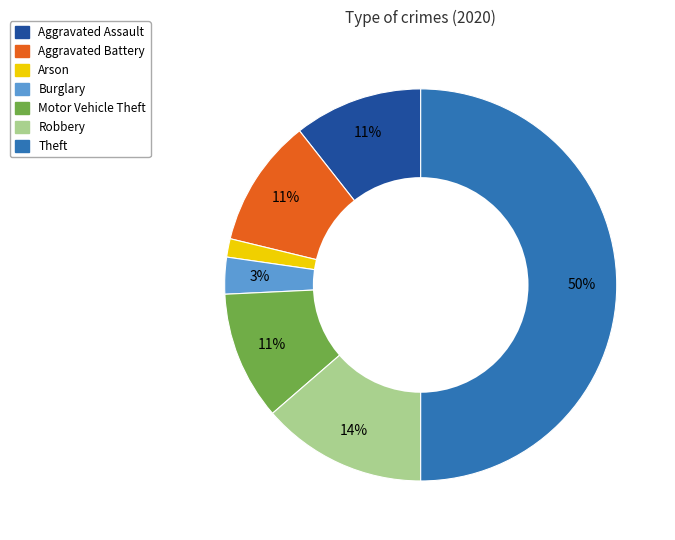

Does Robbery account for over 50% of the chart?

No